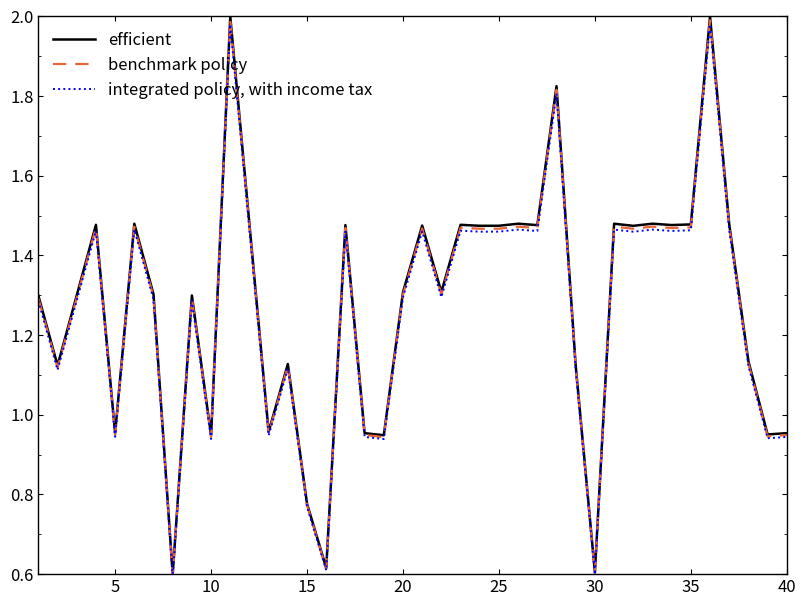

Rank the series by their average value, from highest to lowest.

efficient, benchmark policy, integrated policy, with income tax